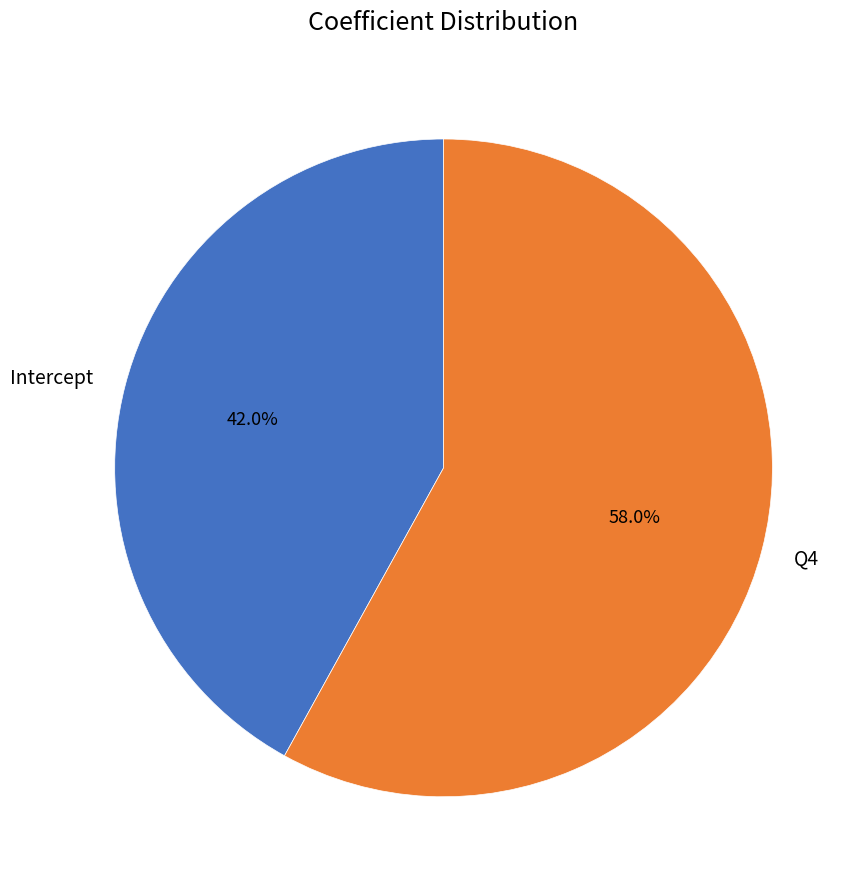

What is the total percentage of Q4 and Intercept?

100.0%